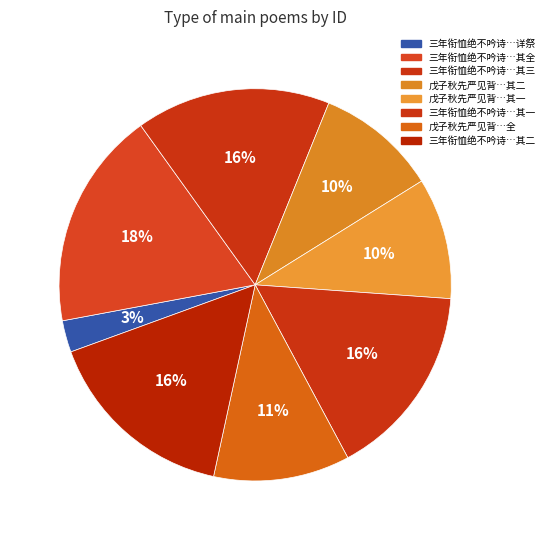

Does any single category account for the majority?

No